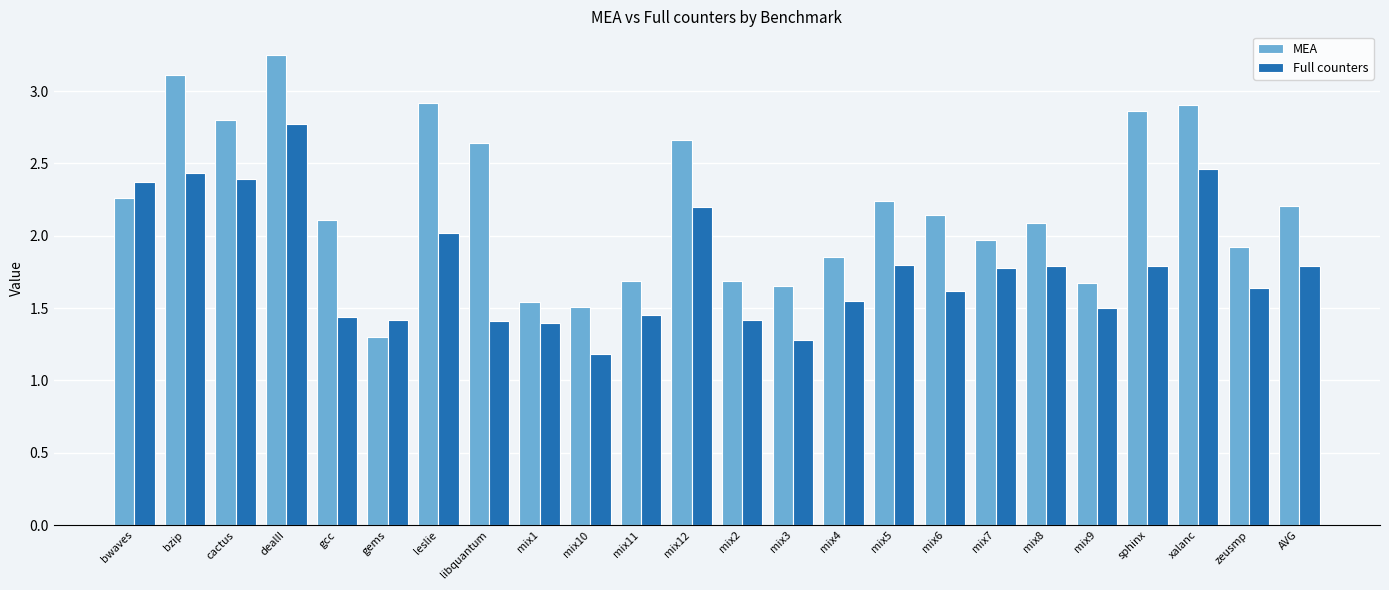

What is the average value of the Full counters series?

1.8